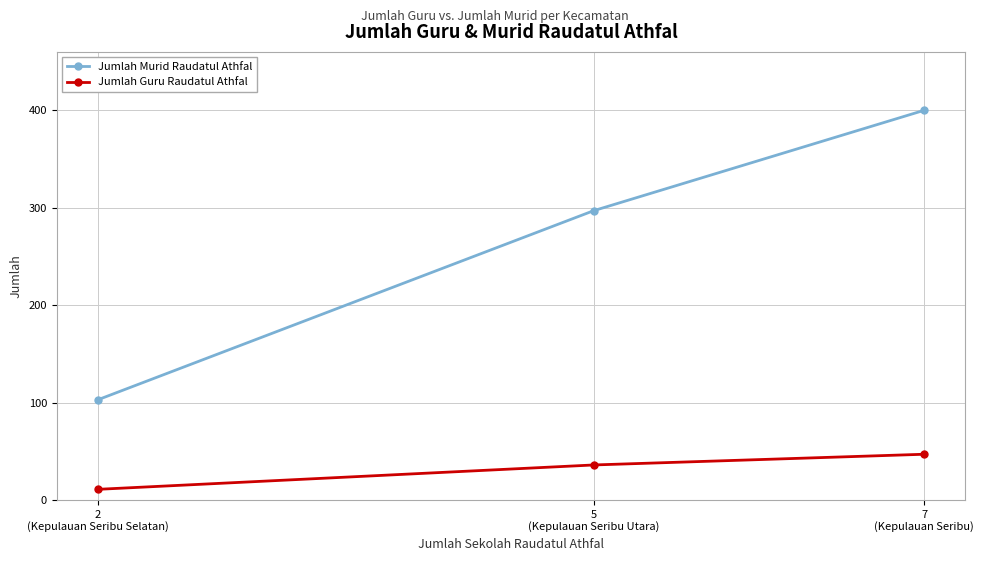

The value of Jumlah Guru Raudatul Athfal at 7
(Kepulauan Seribu) is 47. True or false?

True